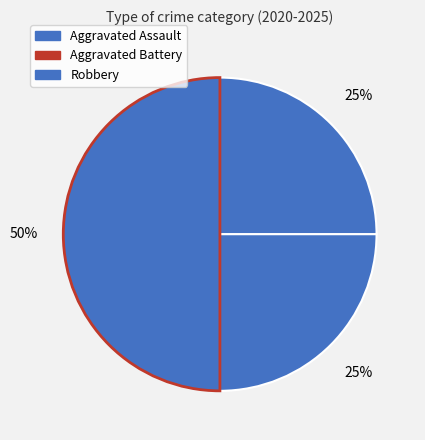

What is the total percentage of Aggravated Assault and Aggravated Battery?

50.0%